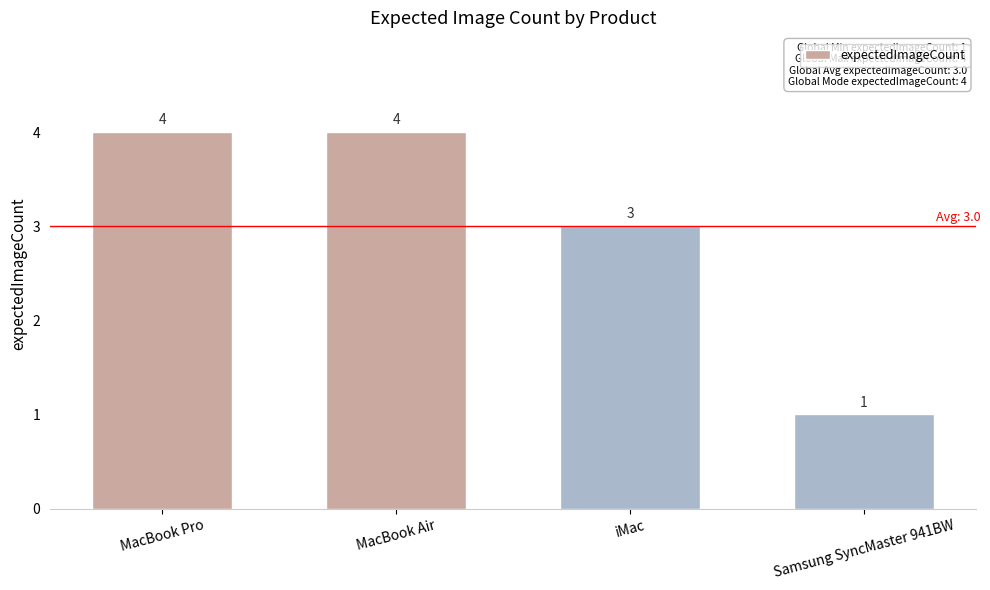

Reading left to right, extract all data points from this chart.

4	4	3	1